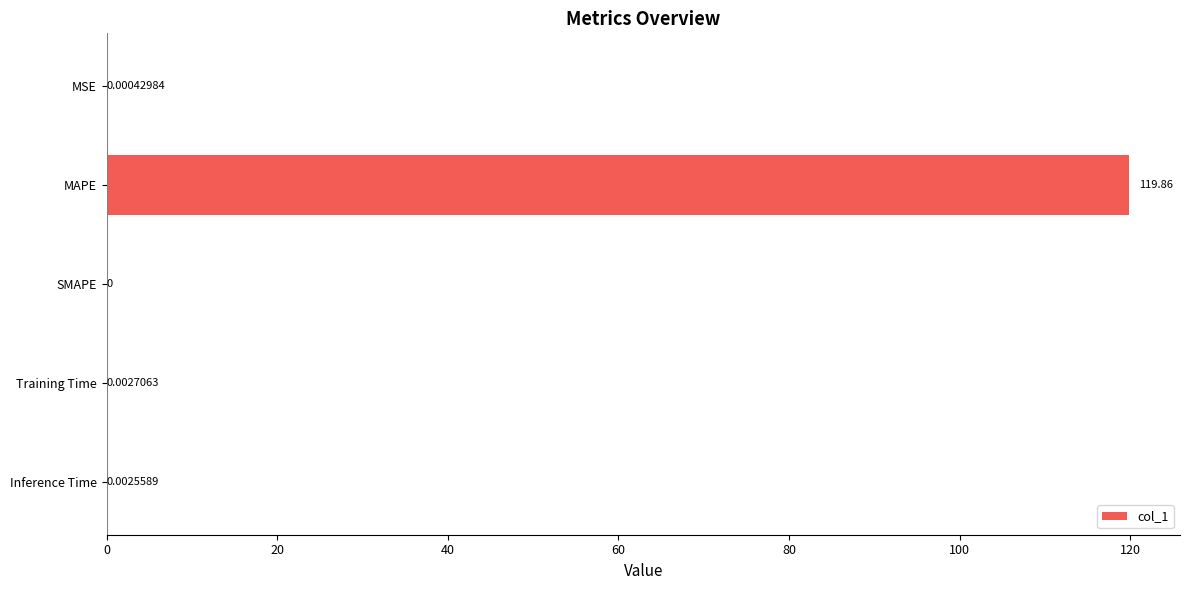

Where is the data nearest to the value 59?

Training Time